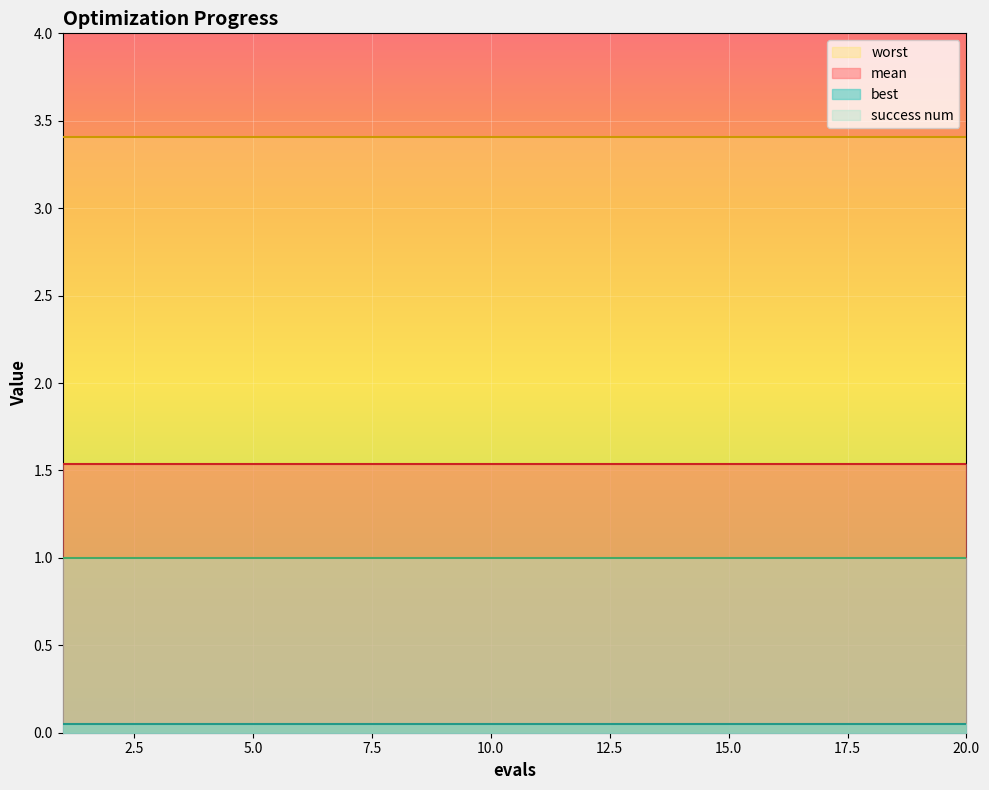

How many data points does each series have?

20